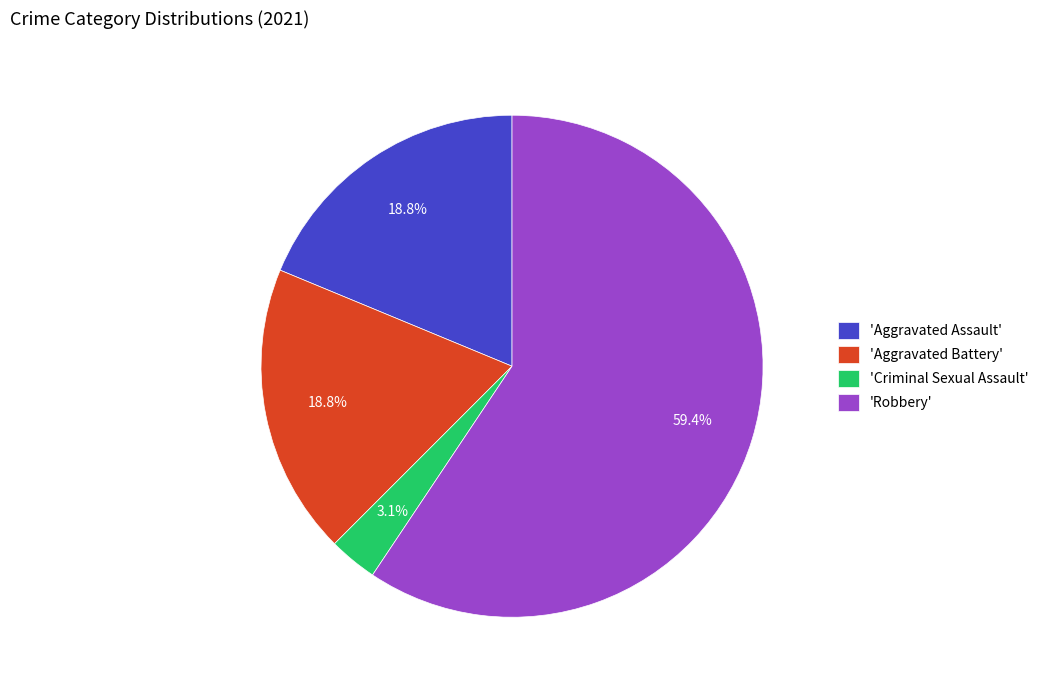

Is the sum of 'Robbery' and 'Aggravated Battery' greater than half?

Yes